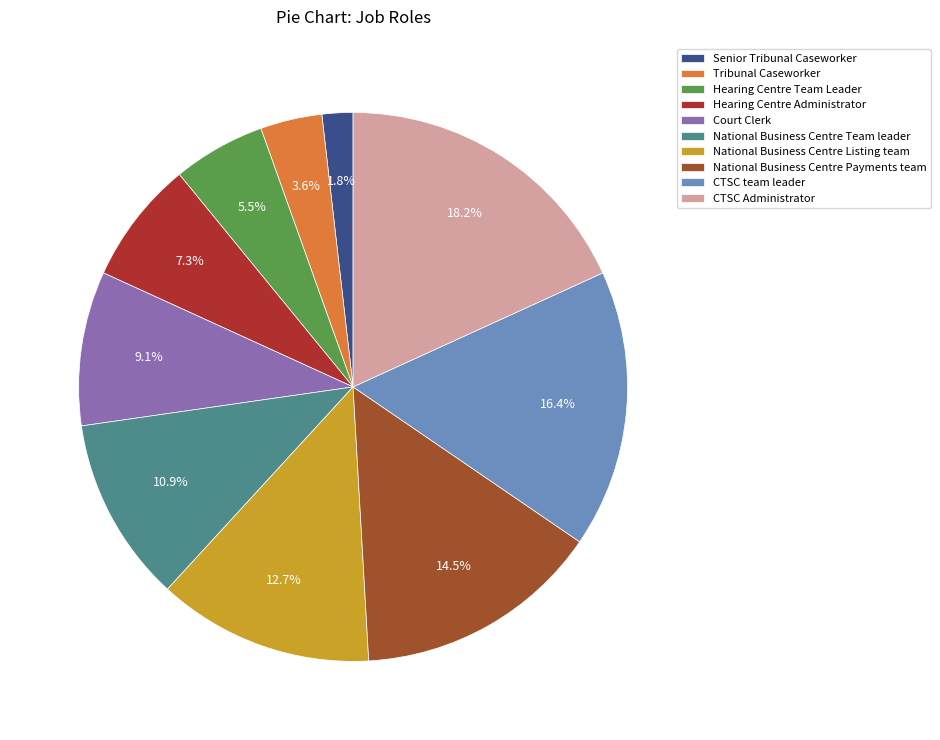

To the nearest percent, what is the difference between the largest and smallest slice percentages?

16%